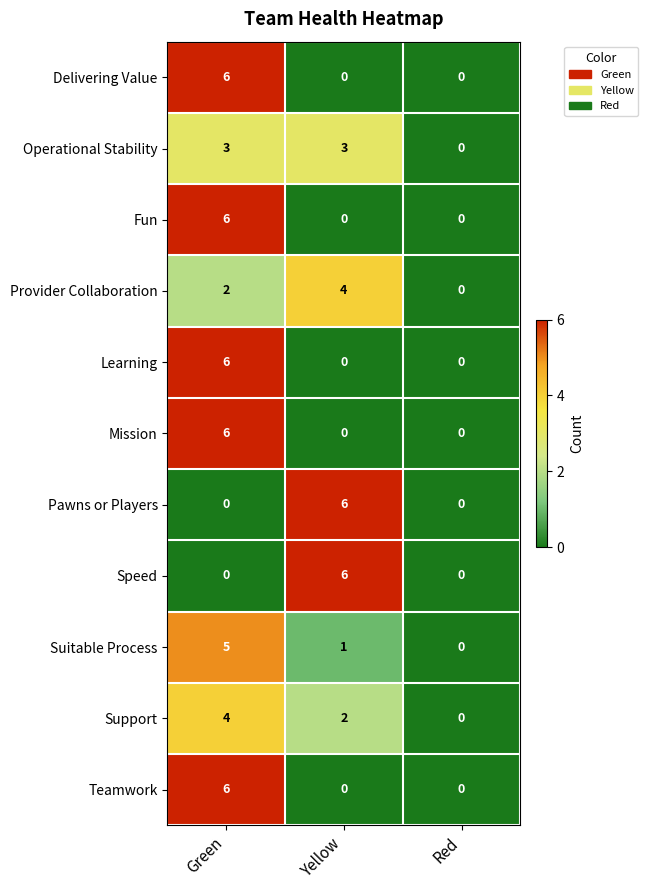

Read the Operational Stability value at Yellow.

3